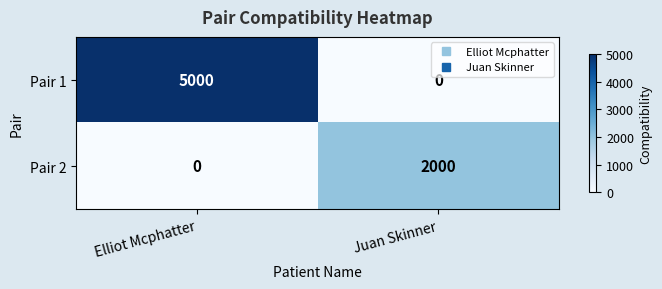

Reading right to left, list all the values displayed in this chart.

Pair 1: 0	5000
Pair 2: 2000	0